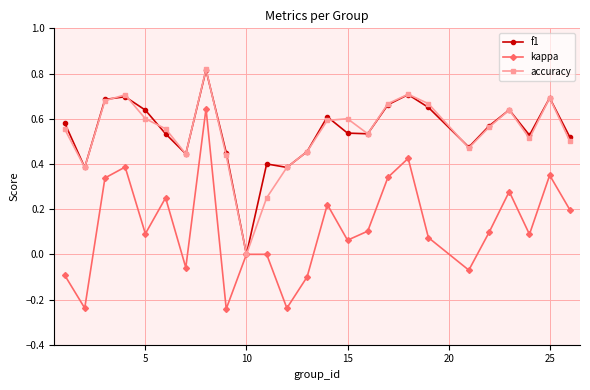

True or false: kappa has more than 0 interior local peaks.

True